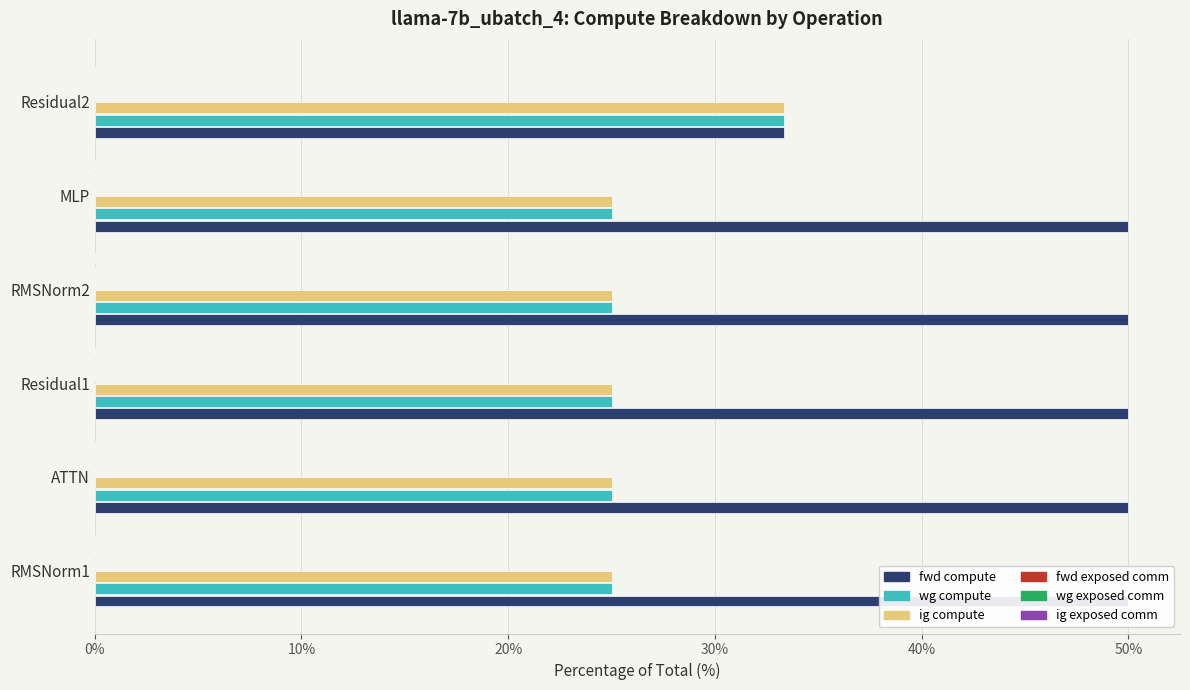

What is the difference between the highest and lowest values at 20%?

49.9